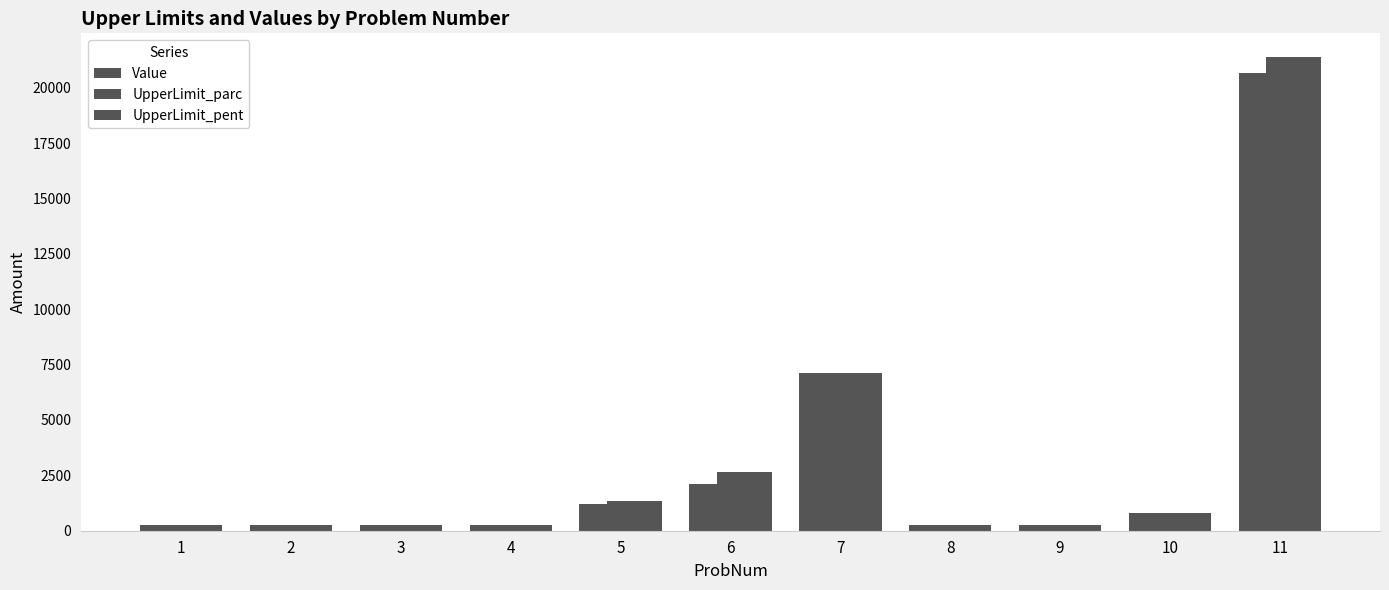

Which category has the highest value across all series?

11